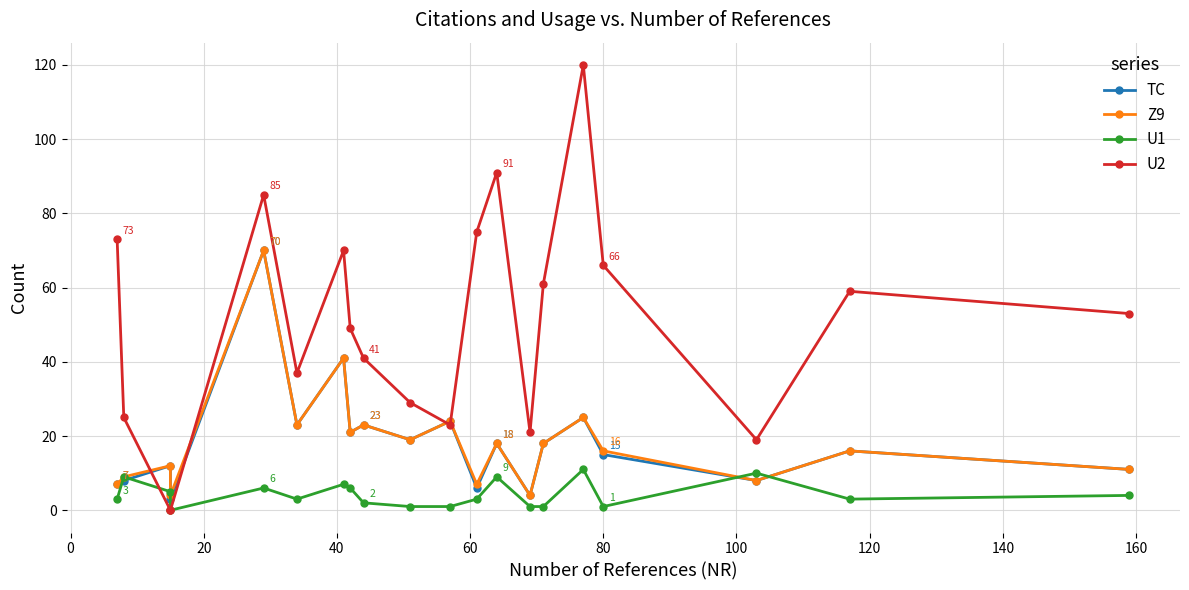

Reading left to right, extract all data points from this chart.

TC: 7	8	12	3	70	23	41	21	23	19	24	6	18	4	18	25	15	8	16	11
Z9: 7	9	12	4	70	23	41	21	23	19	24	7	18	4	18	25	16	8	16	11
U1: 3	9	5	0	6	3	7	6	2	1	1	3	9	1	1	11	1	10	3	4
U2: 73	25	0	0	85	37	70	49	41	29	23	75	91	21	61	120	66	19	59	53